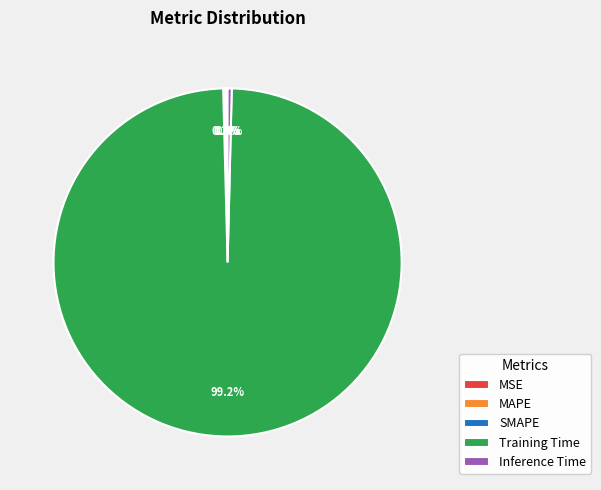

Is there any slice that represents more than half of the pie?

Yes